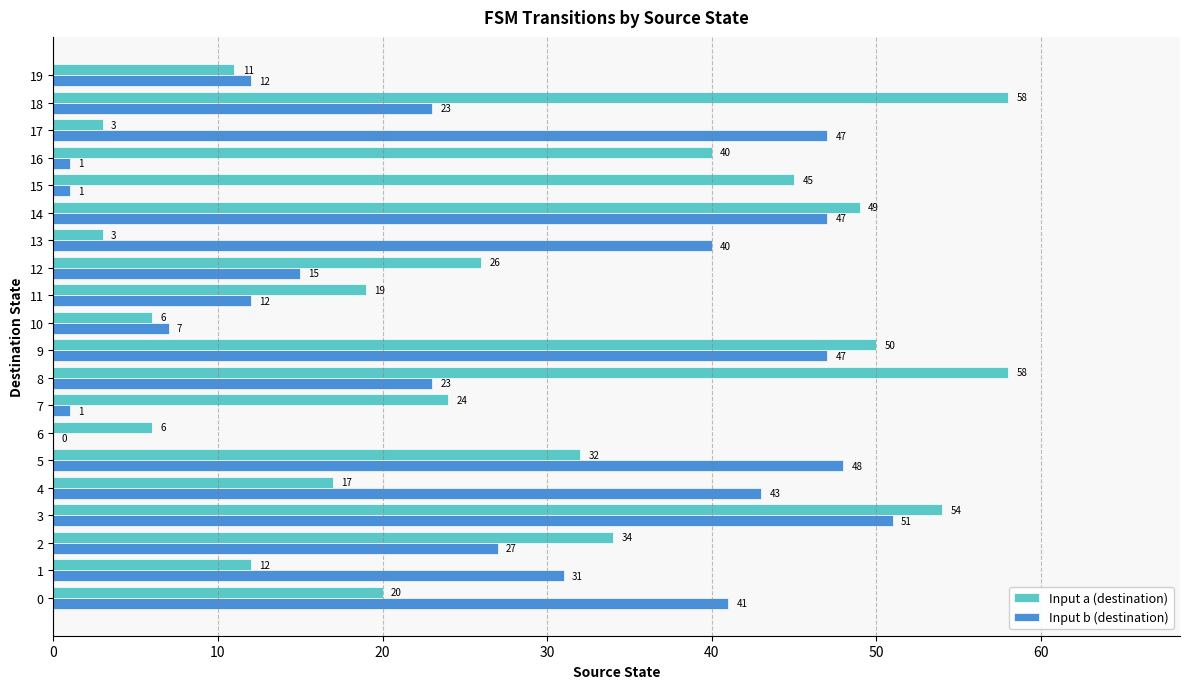

What is the approximate value of Input b (destination) at 17, to the nearest 10?

50